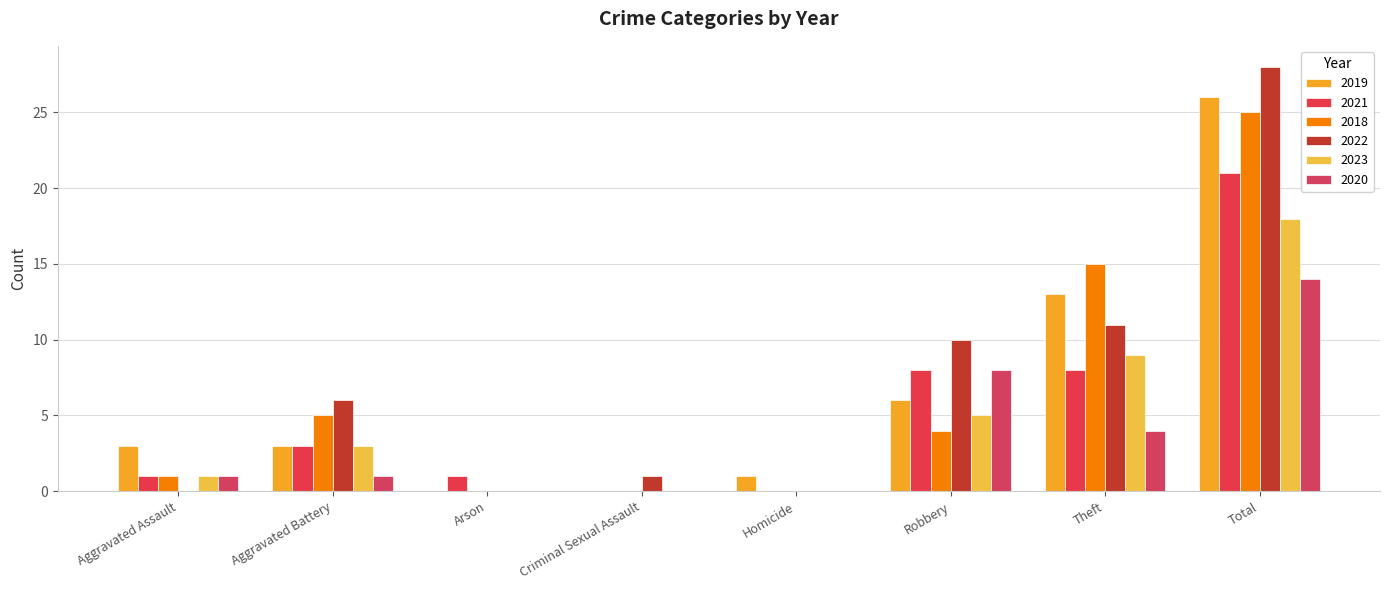

At which category does the chart reach its peak across all series?

Total